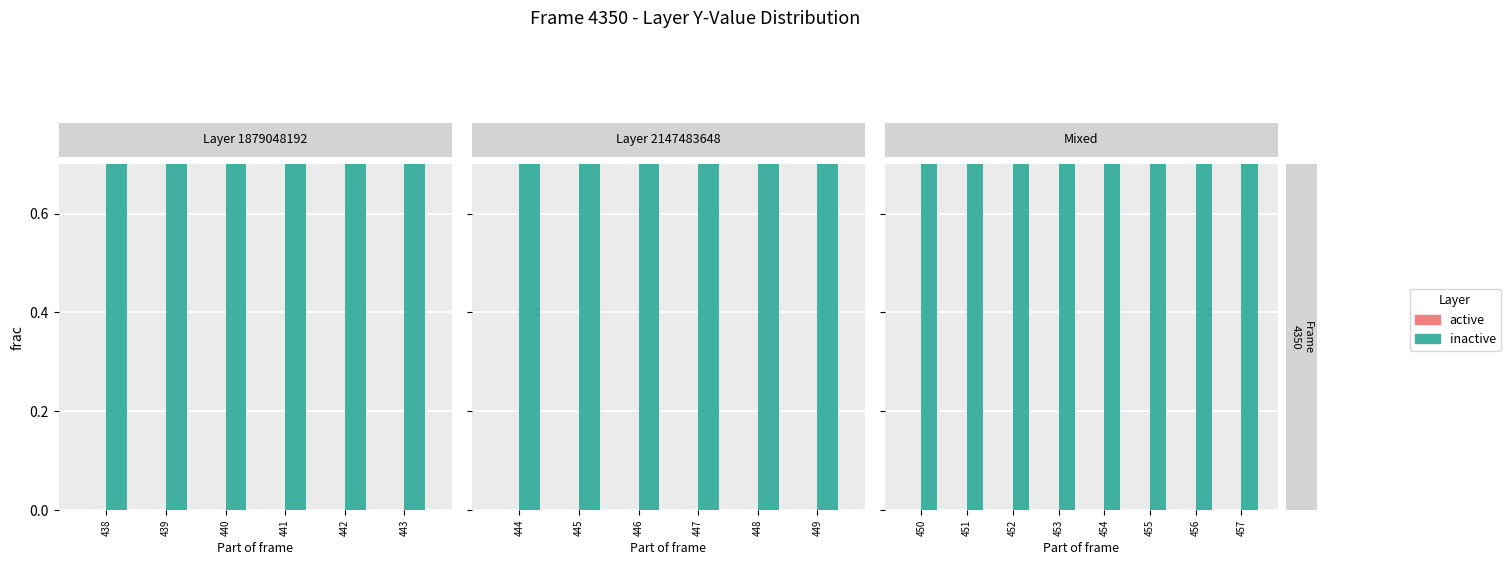

Rank the series by their average value, from highest to lowest.

inactive, active